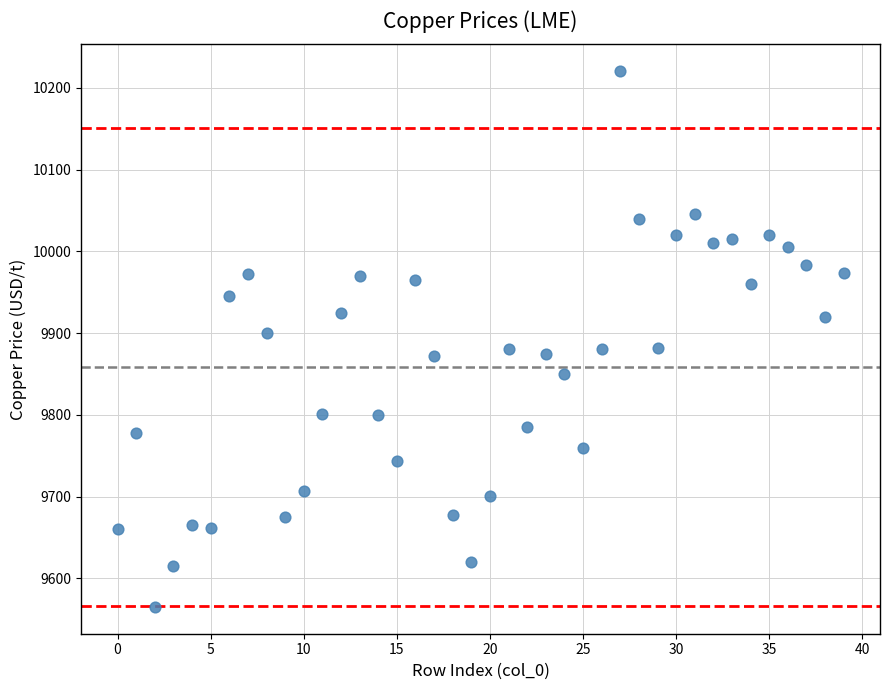

What is the range of Y values (max minus min)?

655.5